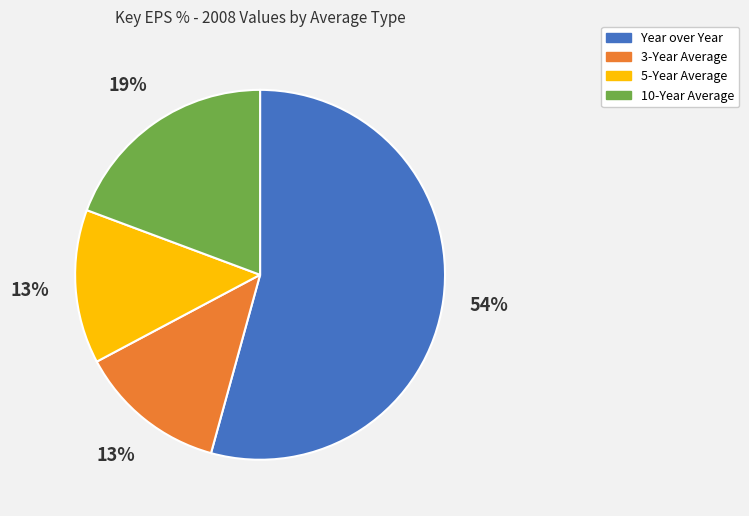

Which category has the biggest portion of the pie?

Year over Year